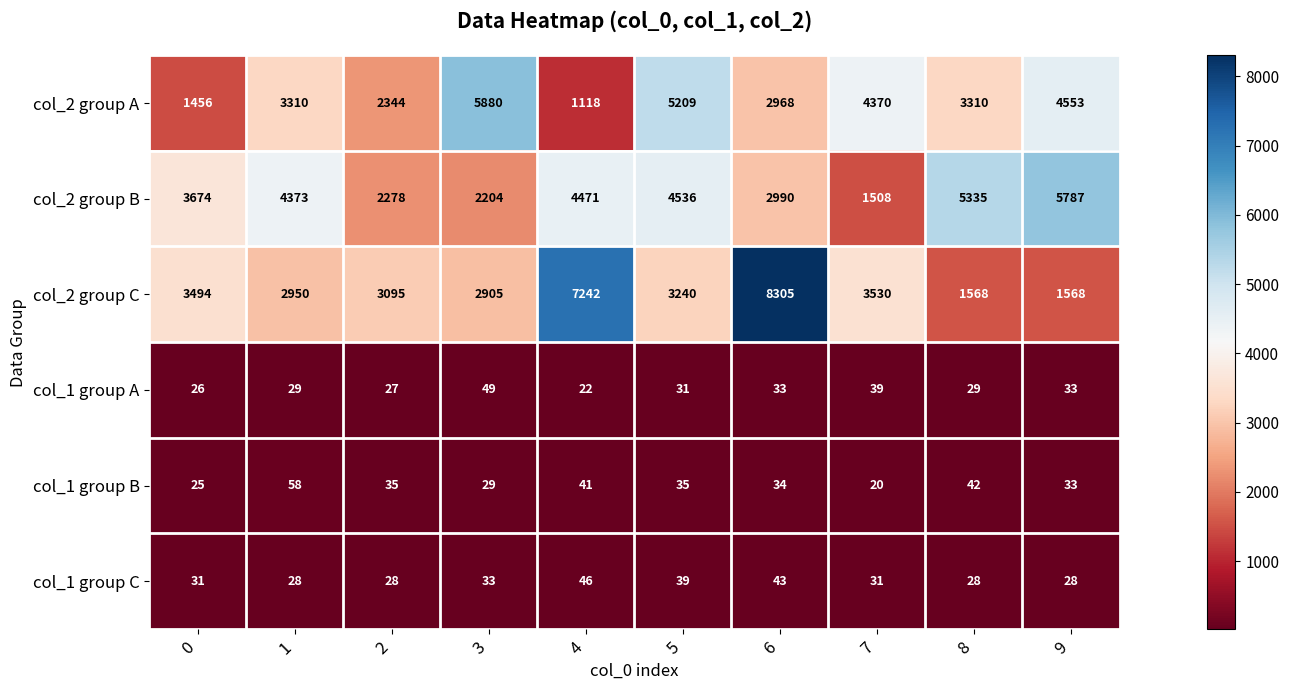

True or false: col_2 group B has a value of 5787 at 9.

True